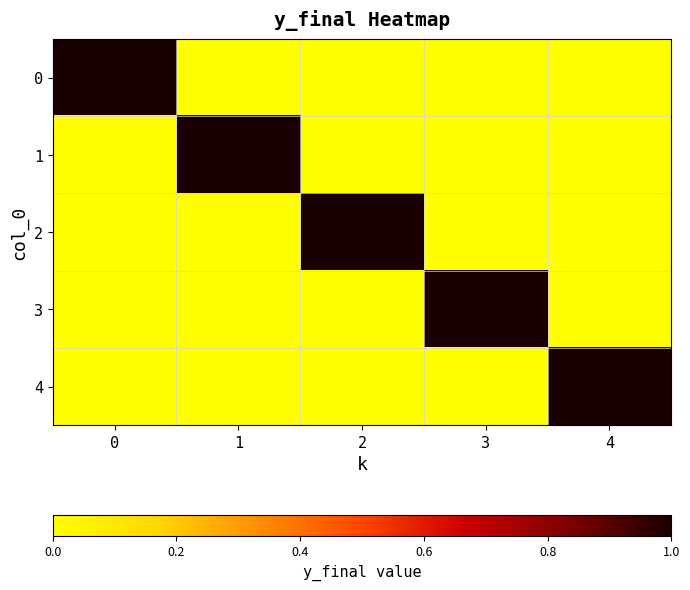

How many series are shown in this chart?

5